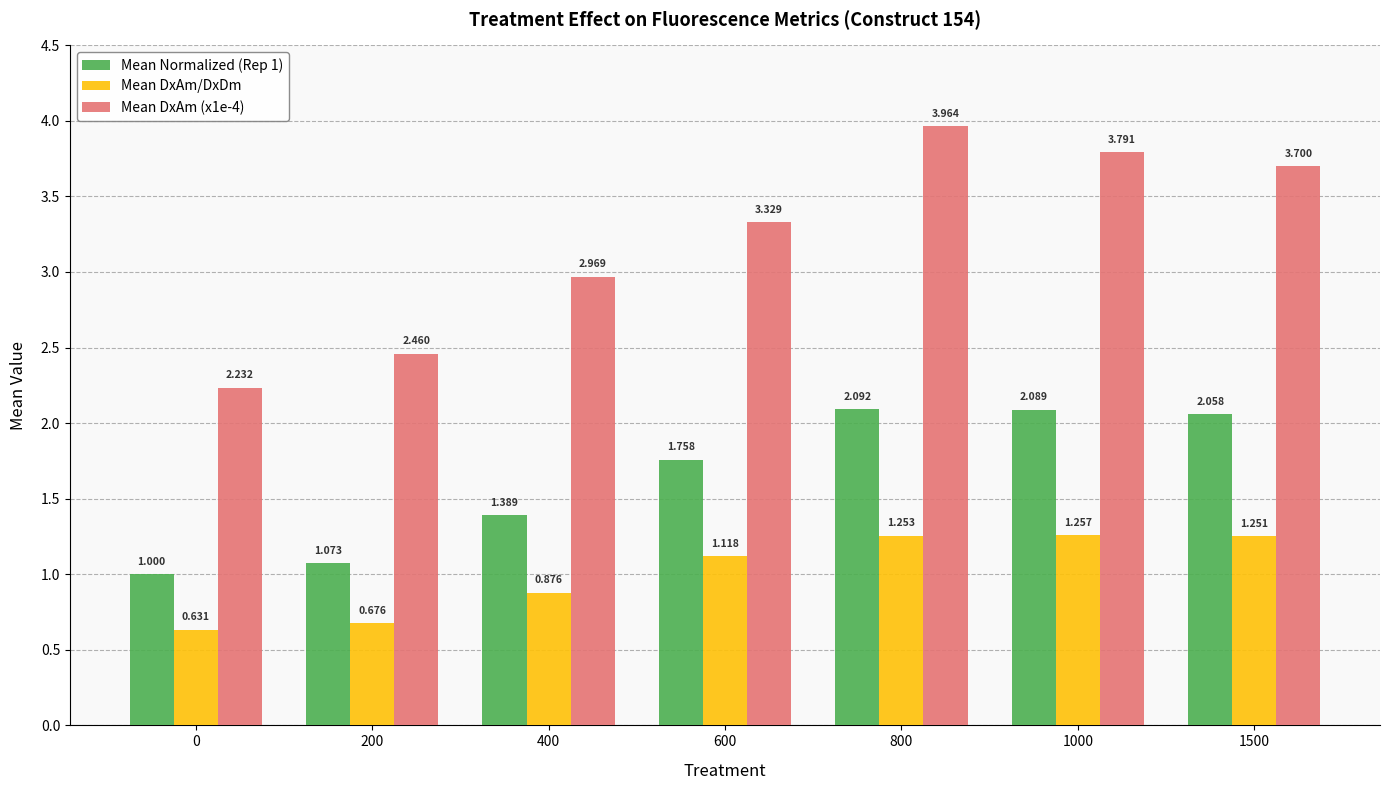

Is the value of Mean Normalized (Rep 1) at 400 greater than the value of Mean DxAm/DxDm at 400?

Yes